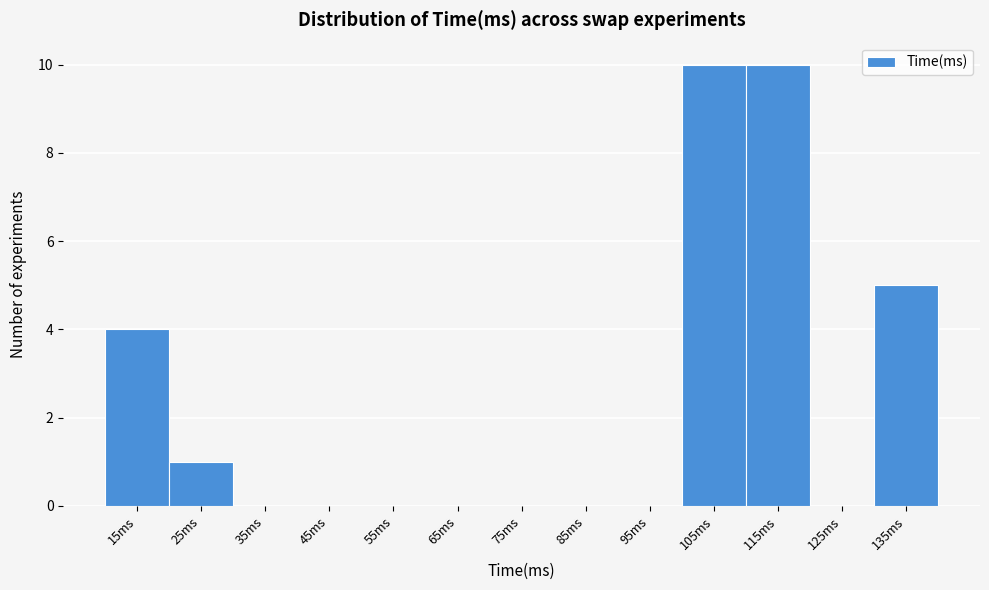

Reading left to right, transcribe all the data shown in this chart.

15ms=4	25ms=1	35ms=0	45ms=0	55ms=0	65ms=0	75ms=0	85ms=0	95ms=0	105ms=10	115ms=10	125ms=0	135ms=5